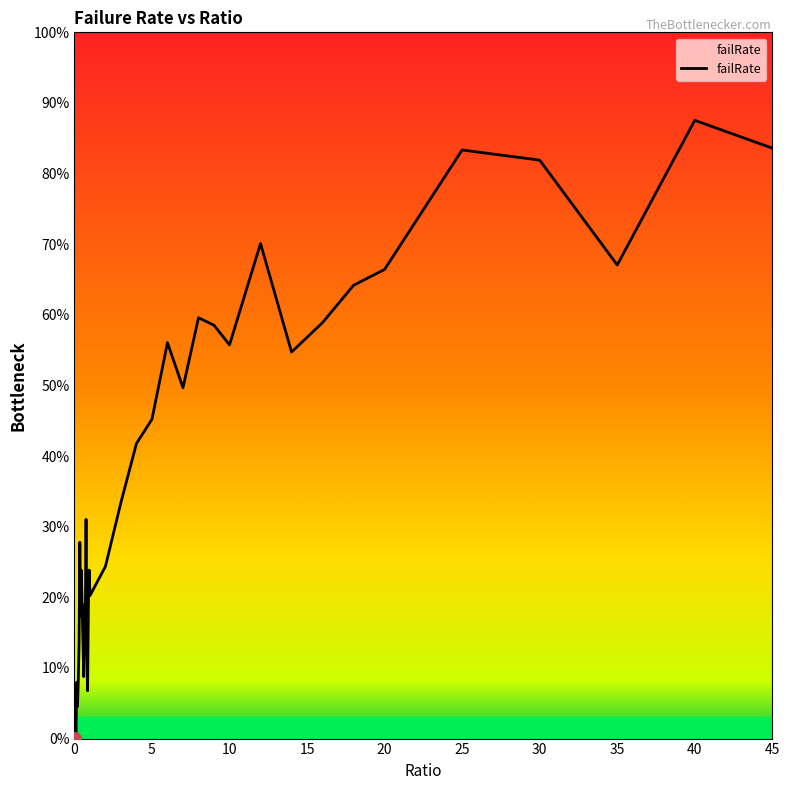

How many series are shown in this chart?

1